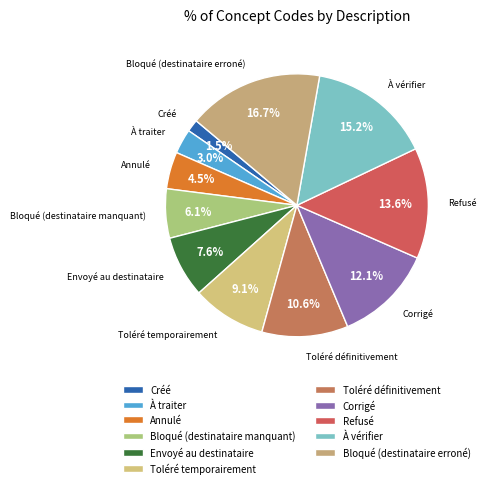

To the nearest percent, what is the difference between the largest and smallest slice percentages?

15%